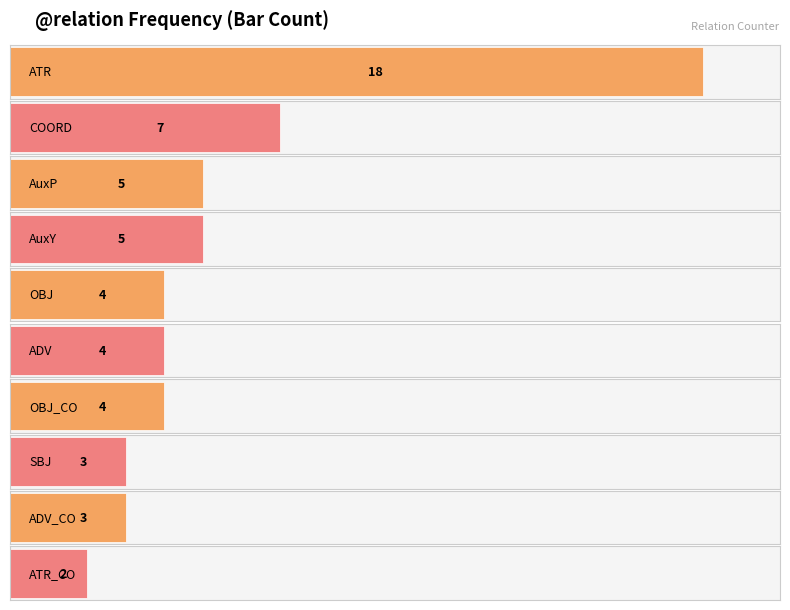

Between AuxP and OBJ, which is larger?

AuxP